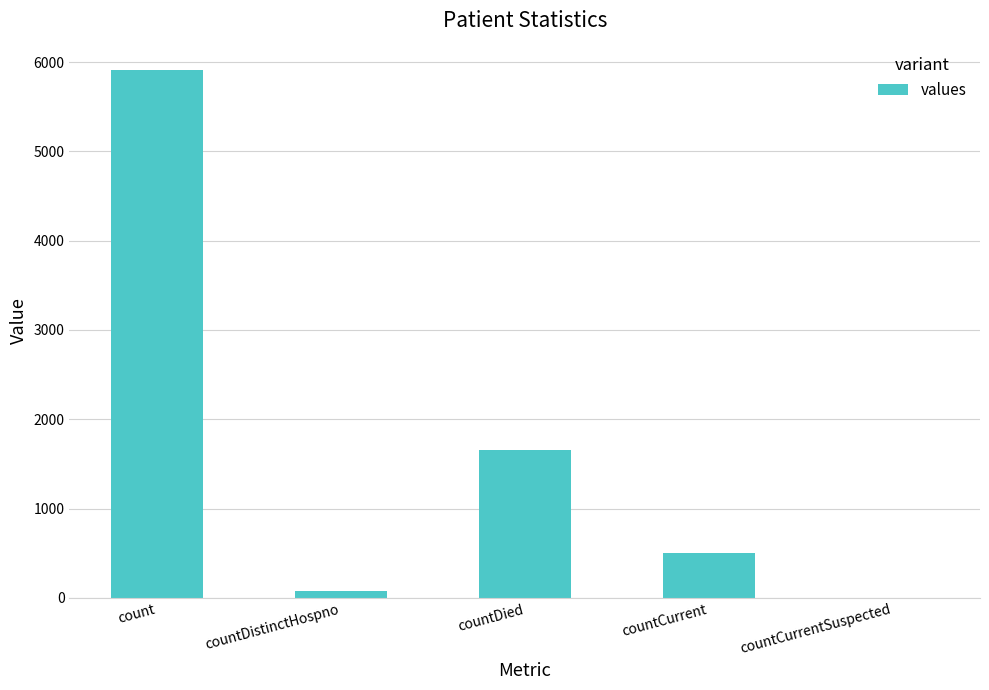

True or false: the data shows -2488 at countCurrentSuspected.

False